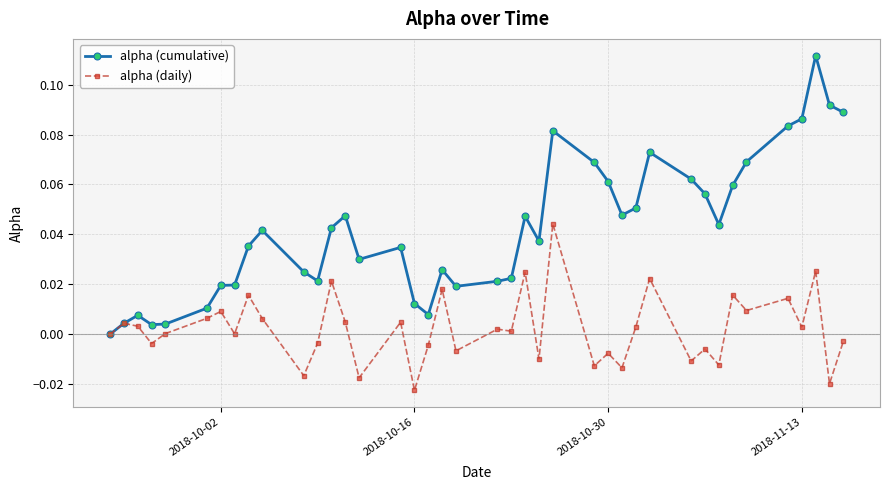

List the series in order of their peak value, highest first.

alpha (cumulative), alpha (daily)